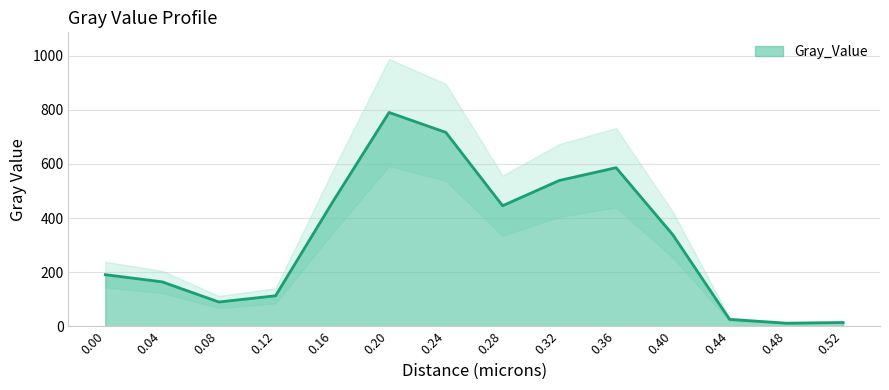

Count the number of data series in this chart.

1